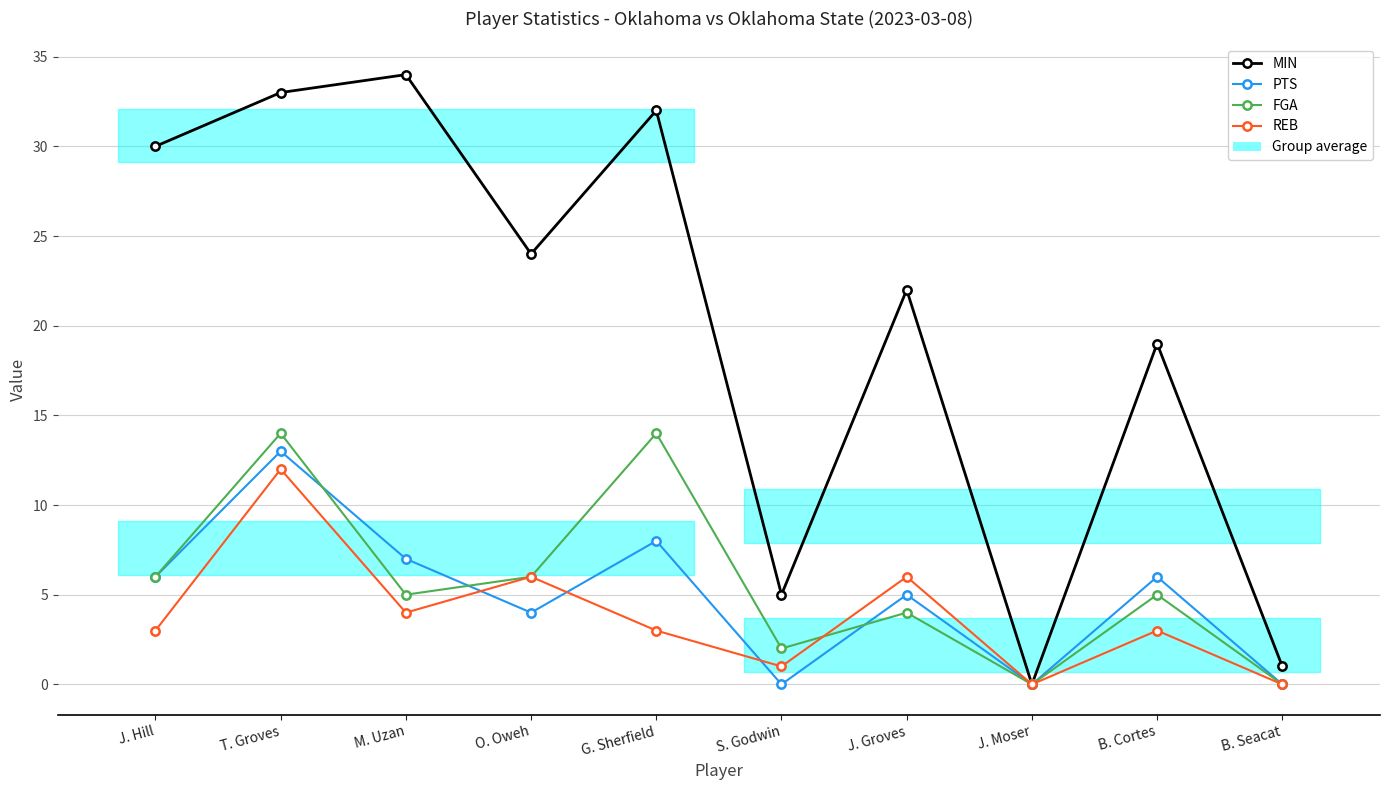

At which label is MIN closest to 17?

B. Cortes